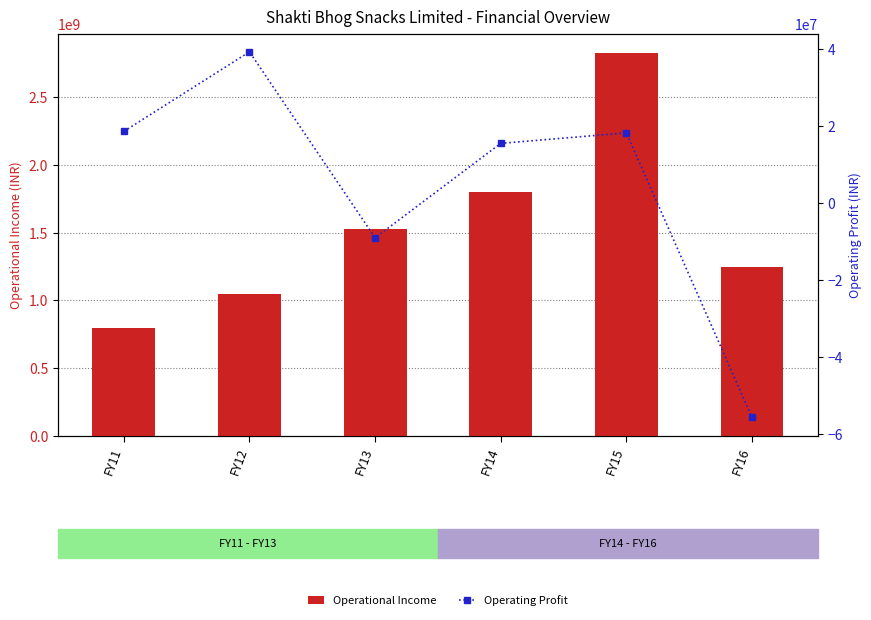

Which has a higher value, FY14 or FY13?

FY14